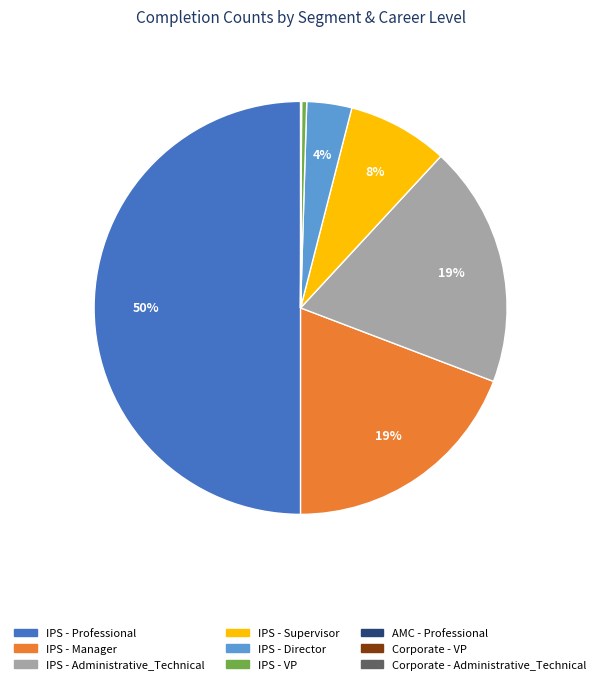

To the nearest percent, what is the difference between the largest and smallest slice percentages?

50%